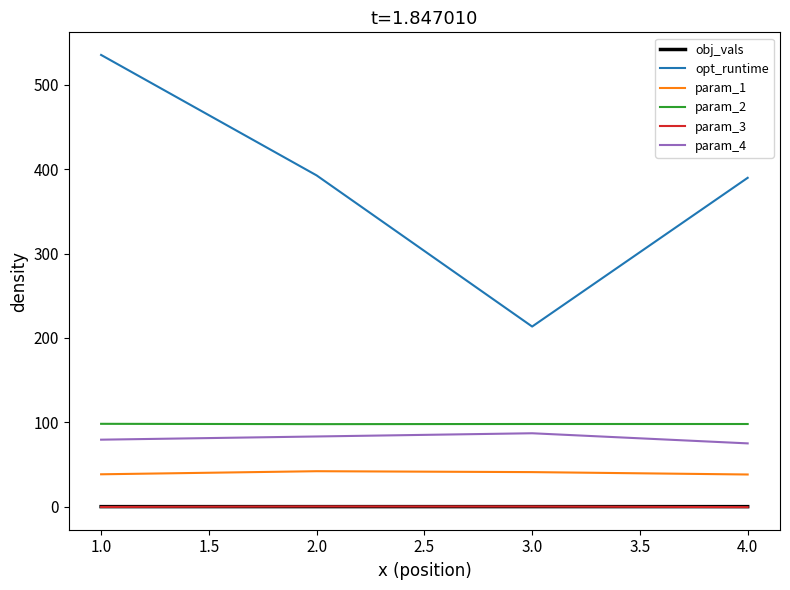

Which series has the largest total across all categories?

opt_runtime